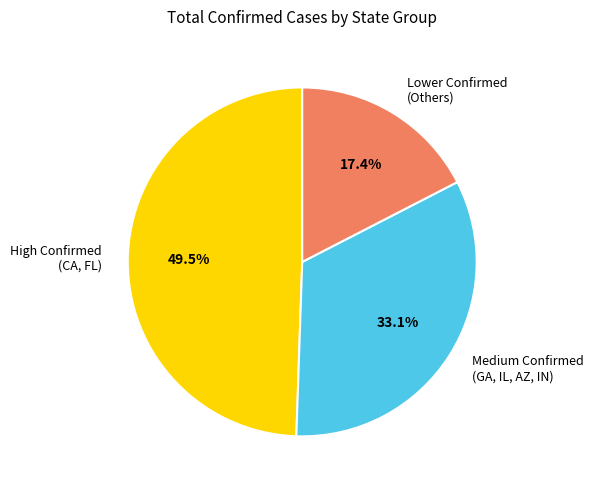

Which has a higher value, Lower Confirmed (Others) or Medium Confirmed (GA, IL, AZ, IN)?

Medium Confirmed (GA, IL, AZ, IN)